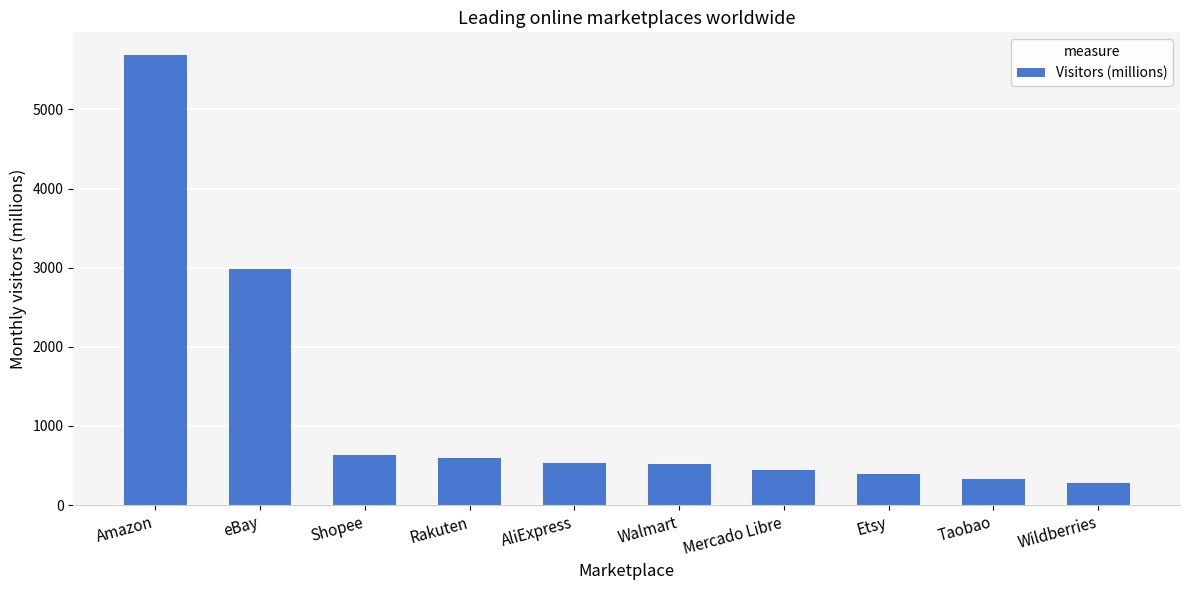

How many data points are less than 526?

5